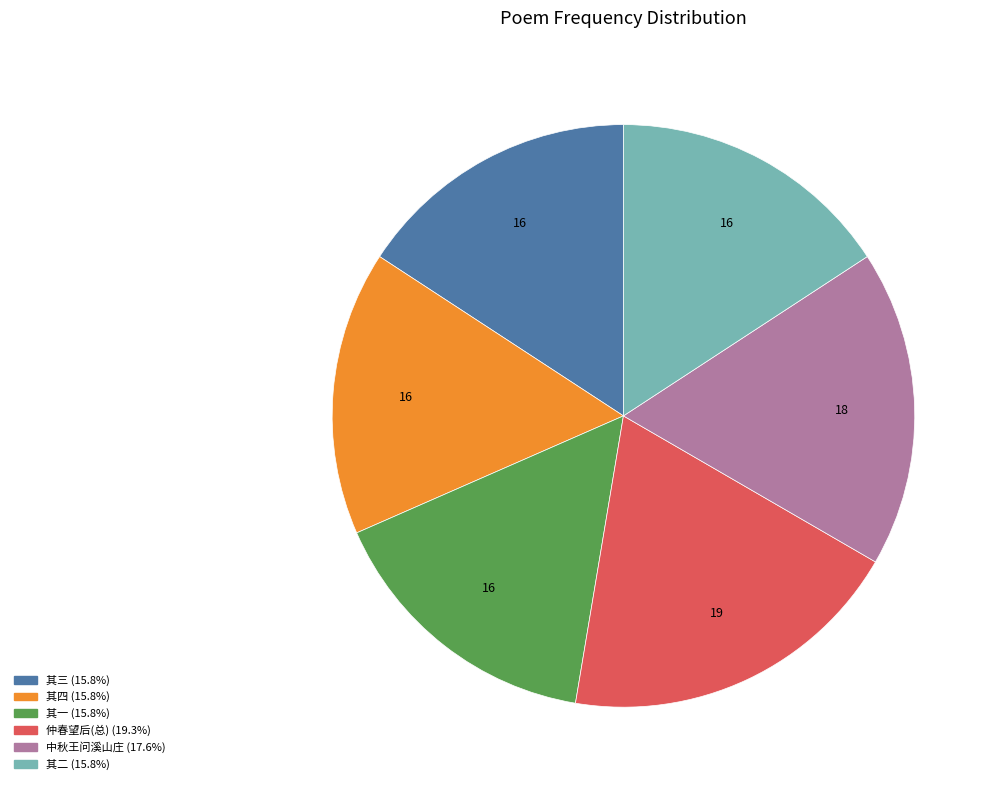

Is there any slice that represents more than half of the pie?

No